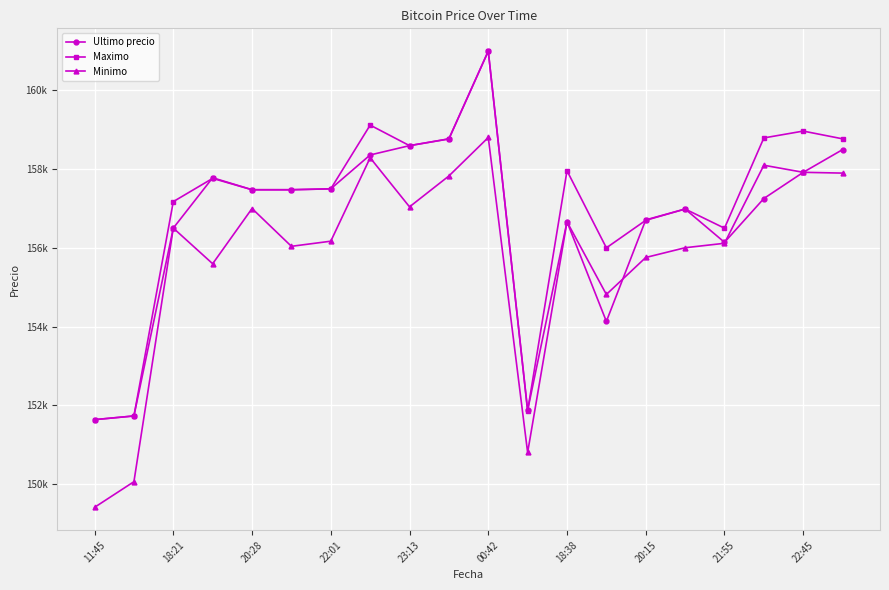

What are all the series names shown in the legend?

Ultimo precio, Maximo, Minimo